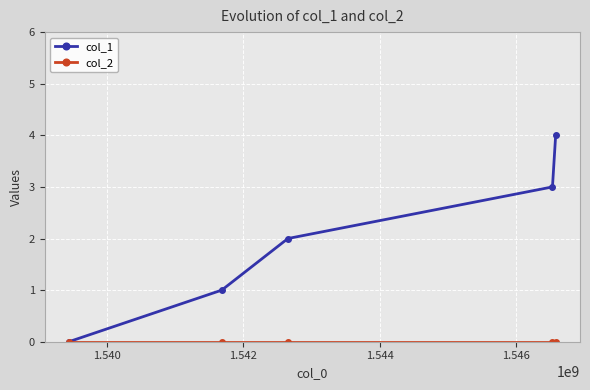

What is the maximum value shown in the chart?

4